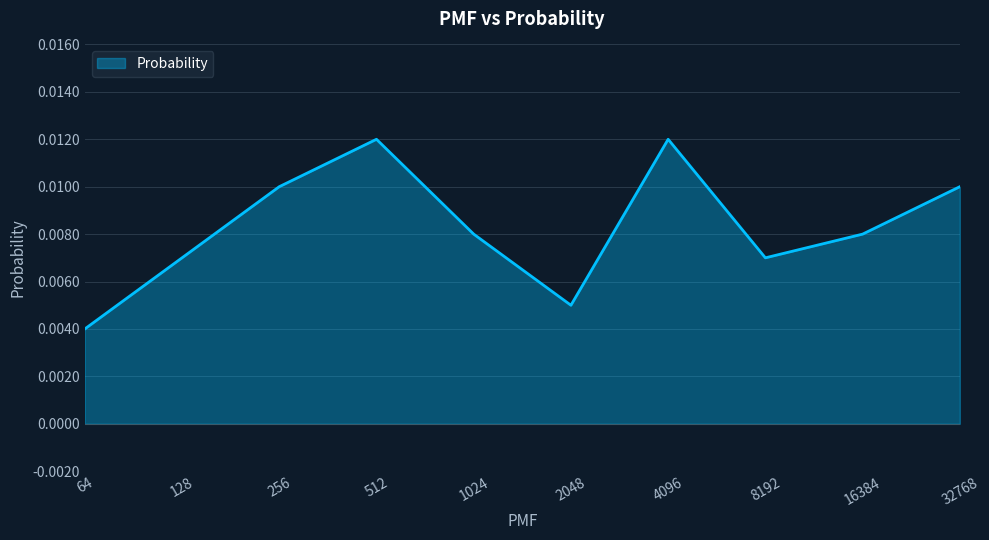

Which label corresponds to the smallest value in the chart?

64